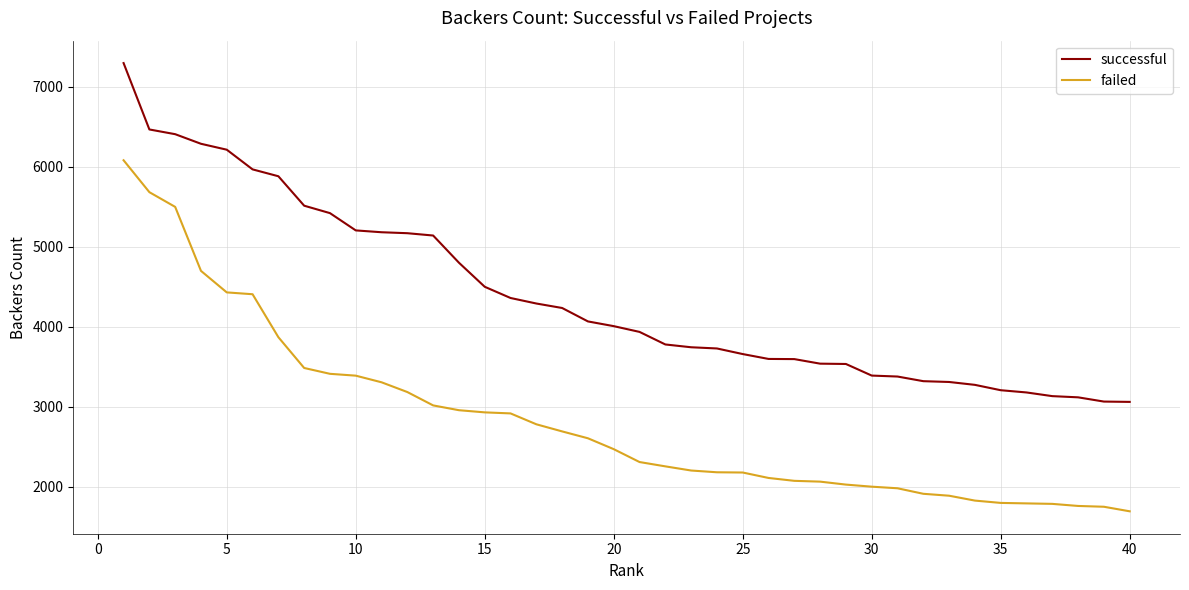

List the series in order of their peak value, highest first.

successful, failed